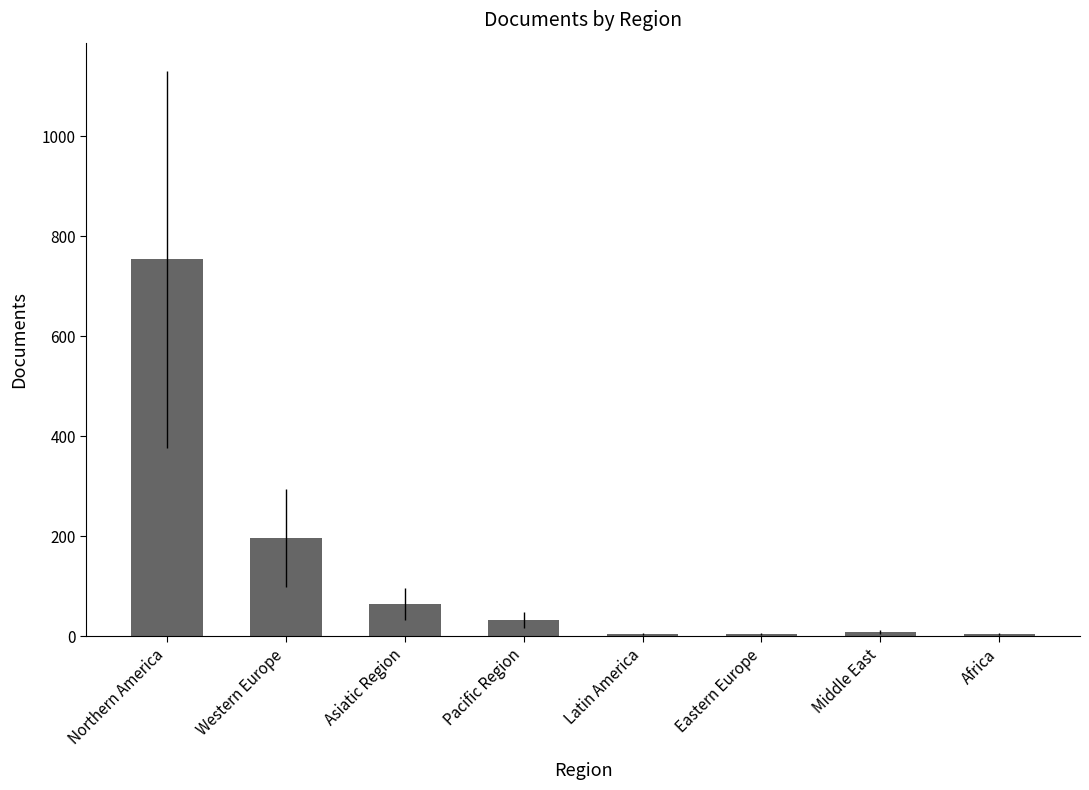

What is the difference between the maximum and second lowest values?

749